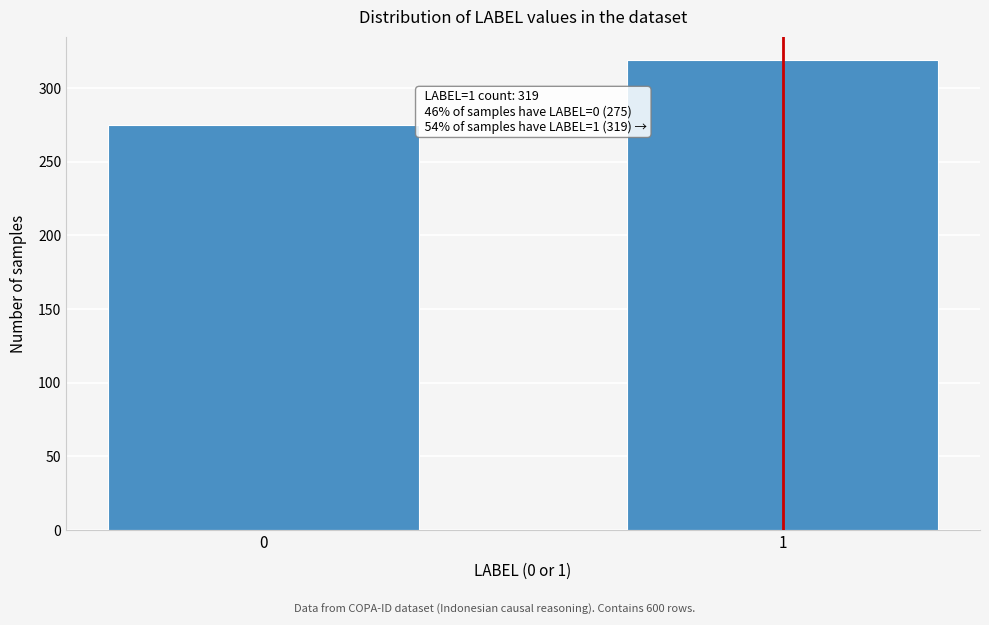

Reading left to right, extract all data points from this chart.

275	319